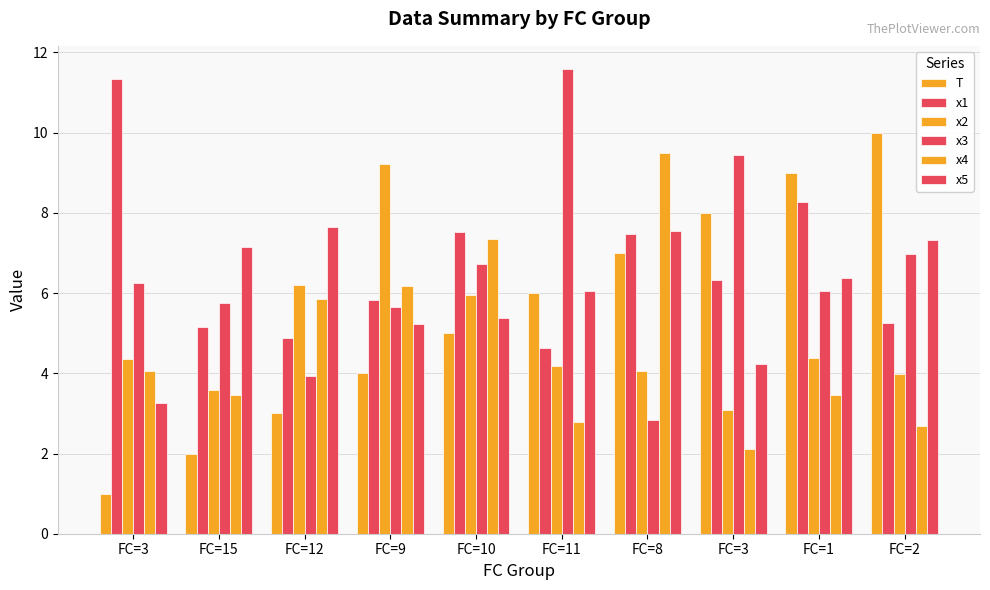

Rank the categories by x5 value from lowest to highest.

FC=3, FC=3, FC=9, FC=10, FC=11, FC=1, FC=15, FC=2, FC=8, FC=12